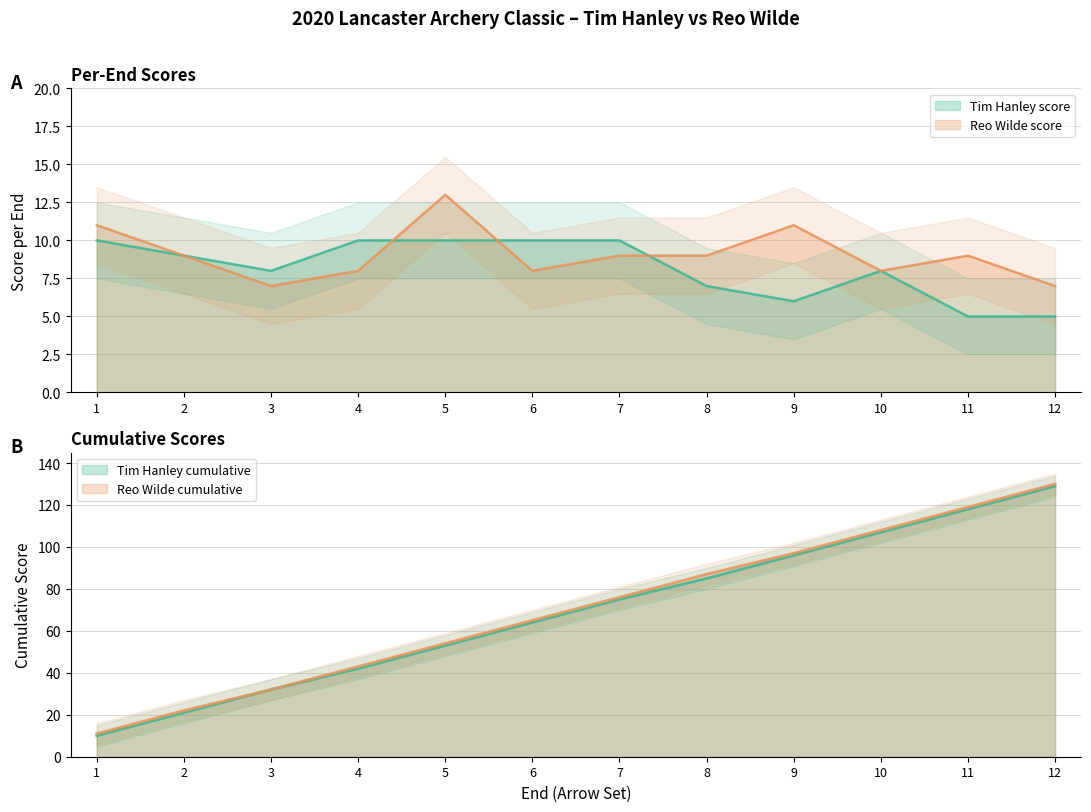

At which category is the sum across all series the highest?

12